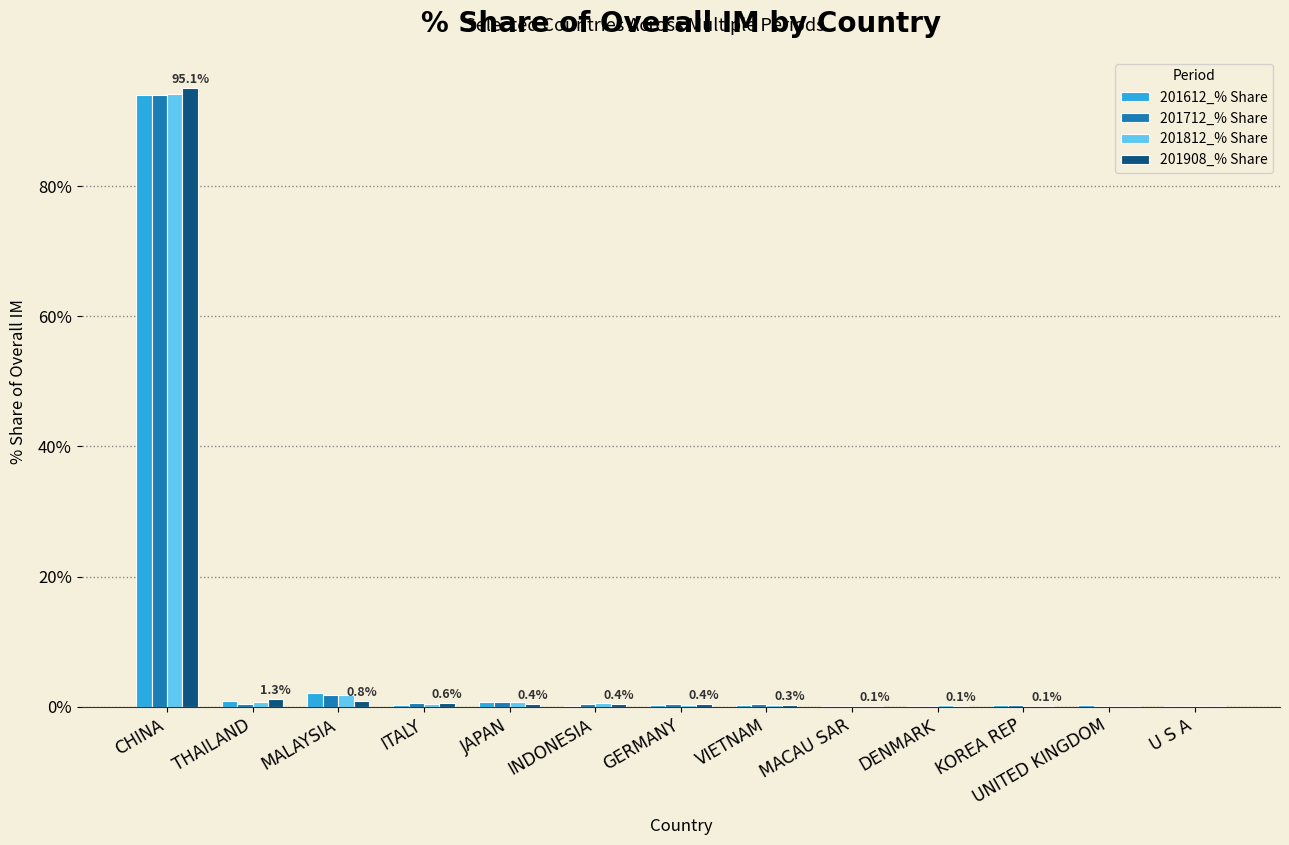

The value of 201612_% Share at CHINA is 27.7. True or false?

False